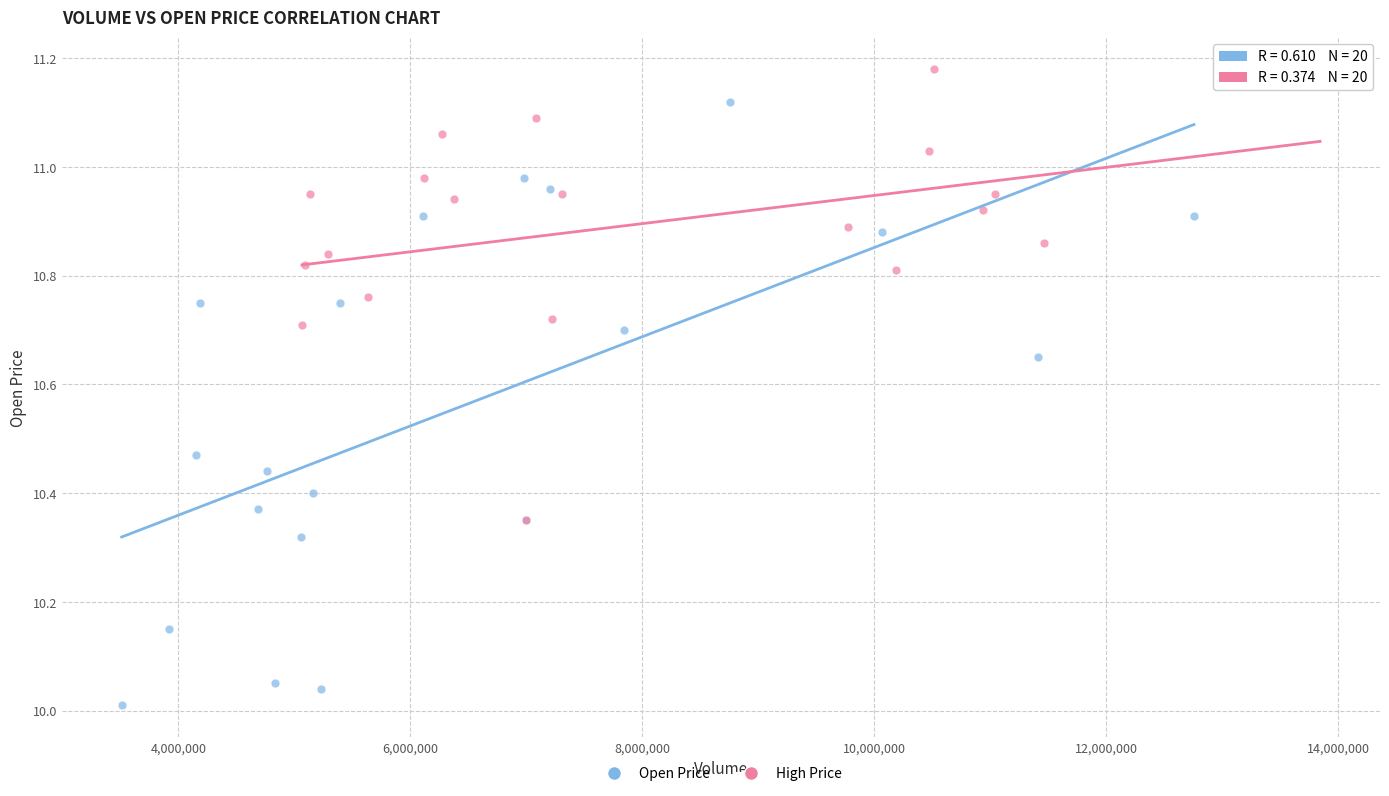

Which series has the largest Y range (max minus min)?

Open Price